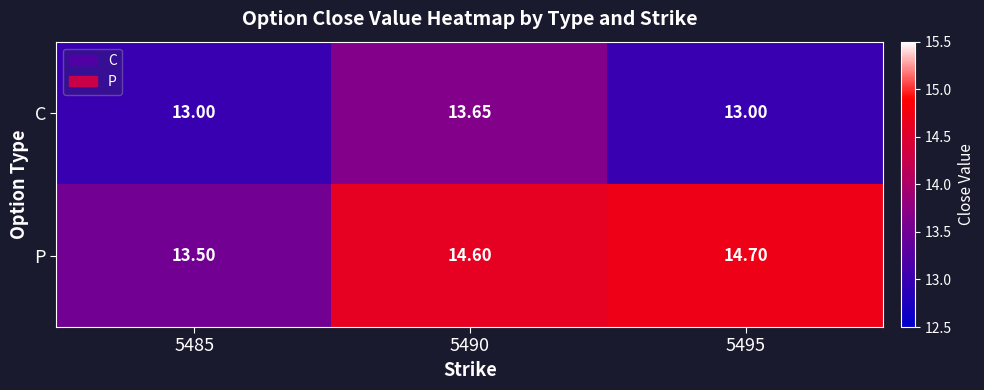

At which category is the sum across all series the highest?

5490